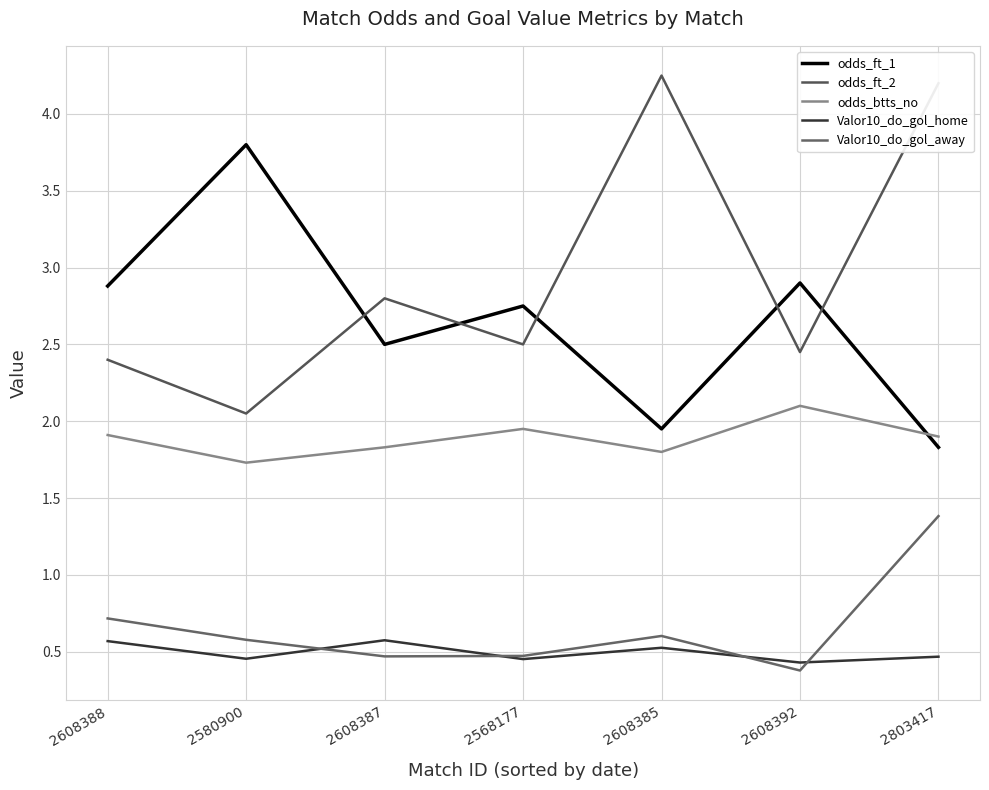

Reading left to right, what are all the values shown in this chart?

odds_ft_1: 2.9	3.8	2.5	2.8	1.9	2.9	1.8
odds_ft_2: 2.4	2.0	2.8	2.5	4.2	2.5	4.2
odds_btts_no: 1.9	1.7	1.8	1.9	1.8	2.1	1.9
Valor10_do_gol_home: 0.6	0.5	0.6	0.5	0.5	0.4	0.5
Valor10_do_gol_away: 0.7	0.6	0.5	0.5	0.6	0.4	1.4